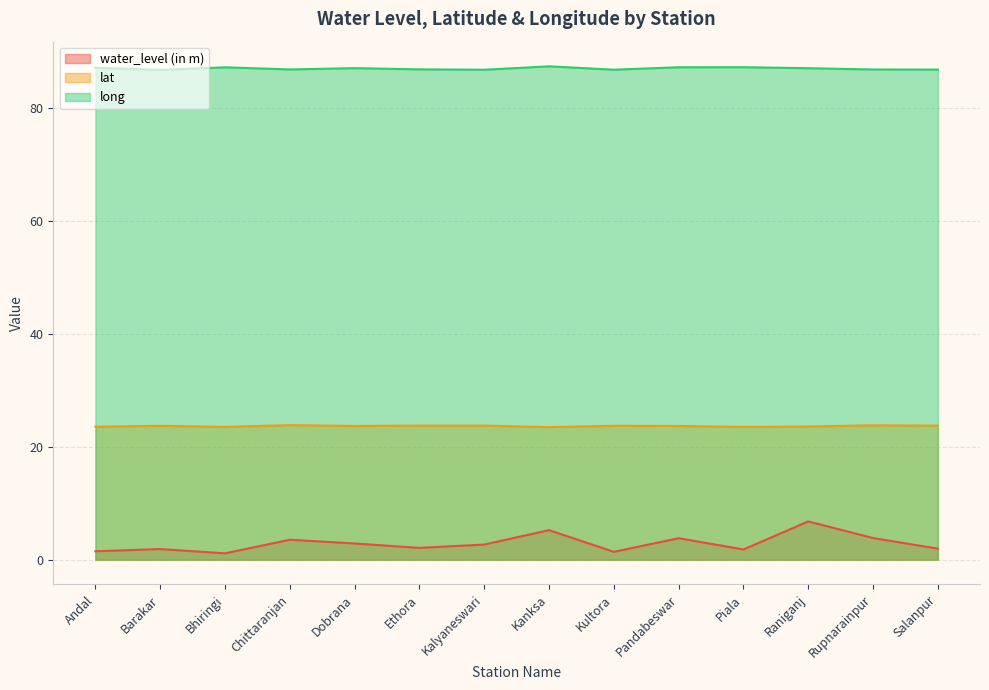

Read the water_level (in m) value at Kanksa.

5.2